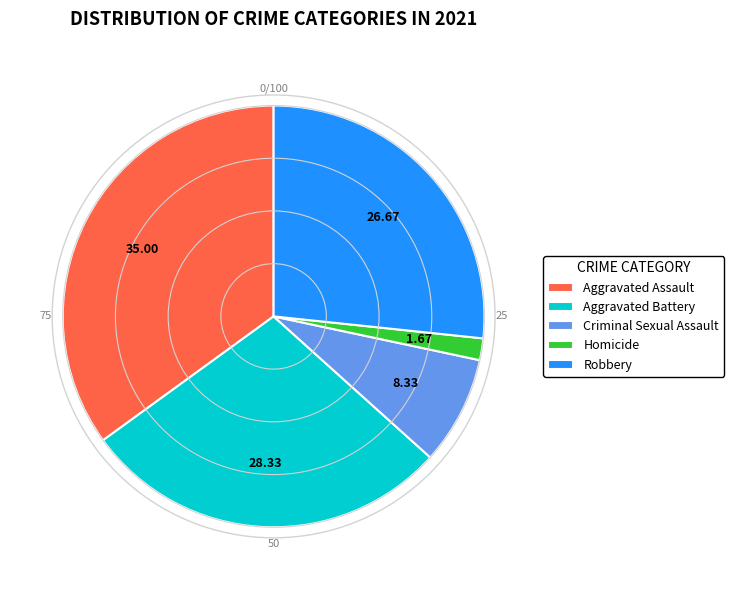

True or false: Robbery accounts for 27% of the total.

True